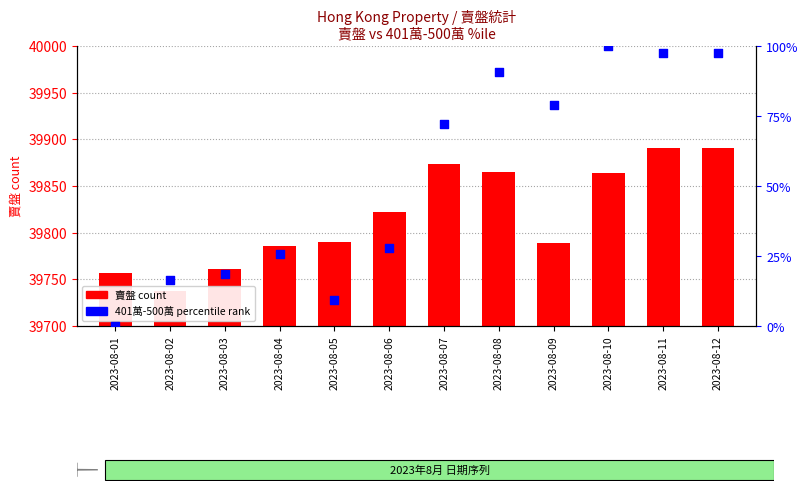

At how many categories does at least one series exceed 808?

12